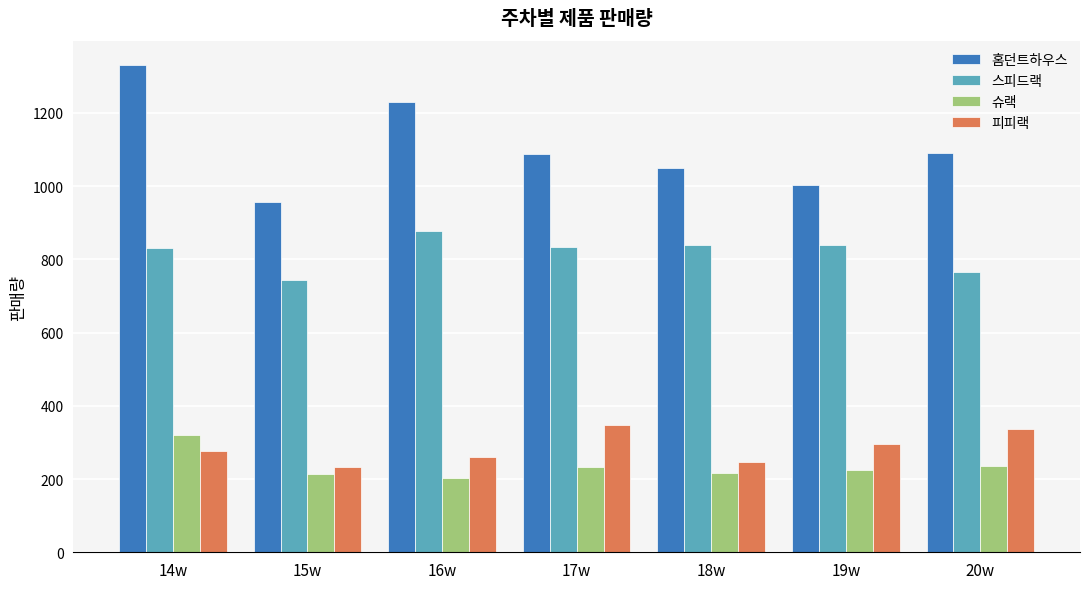

Is the value of 피피랙 at 14w greater than the value of 스피드랙 at 20w?

No